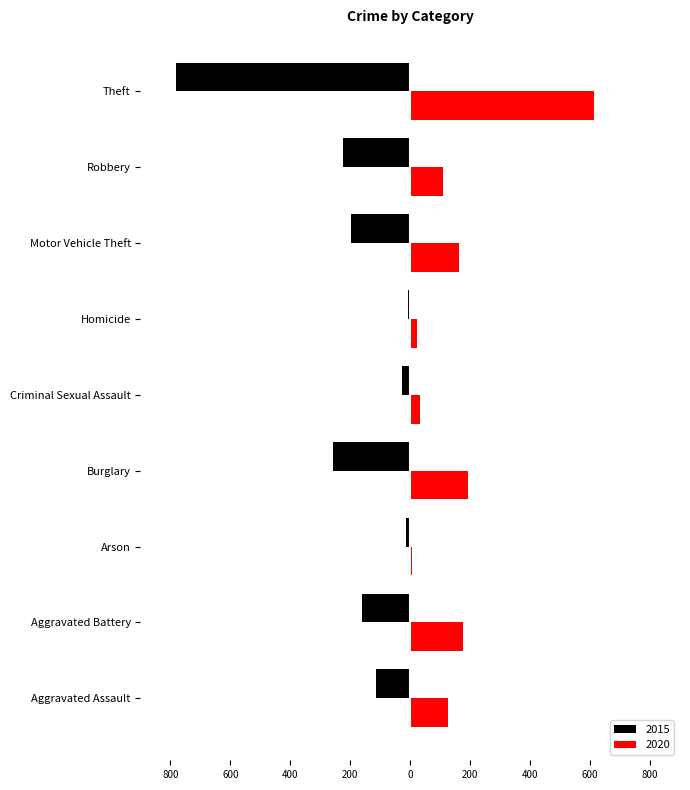

What are all the series names shown in the legend?

2015, 2020